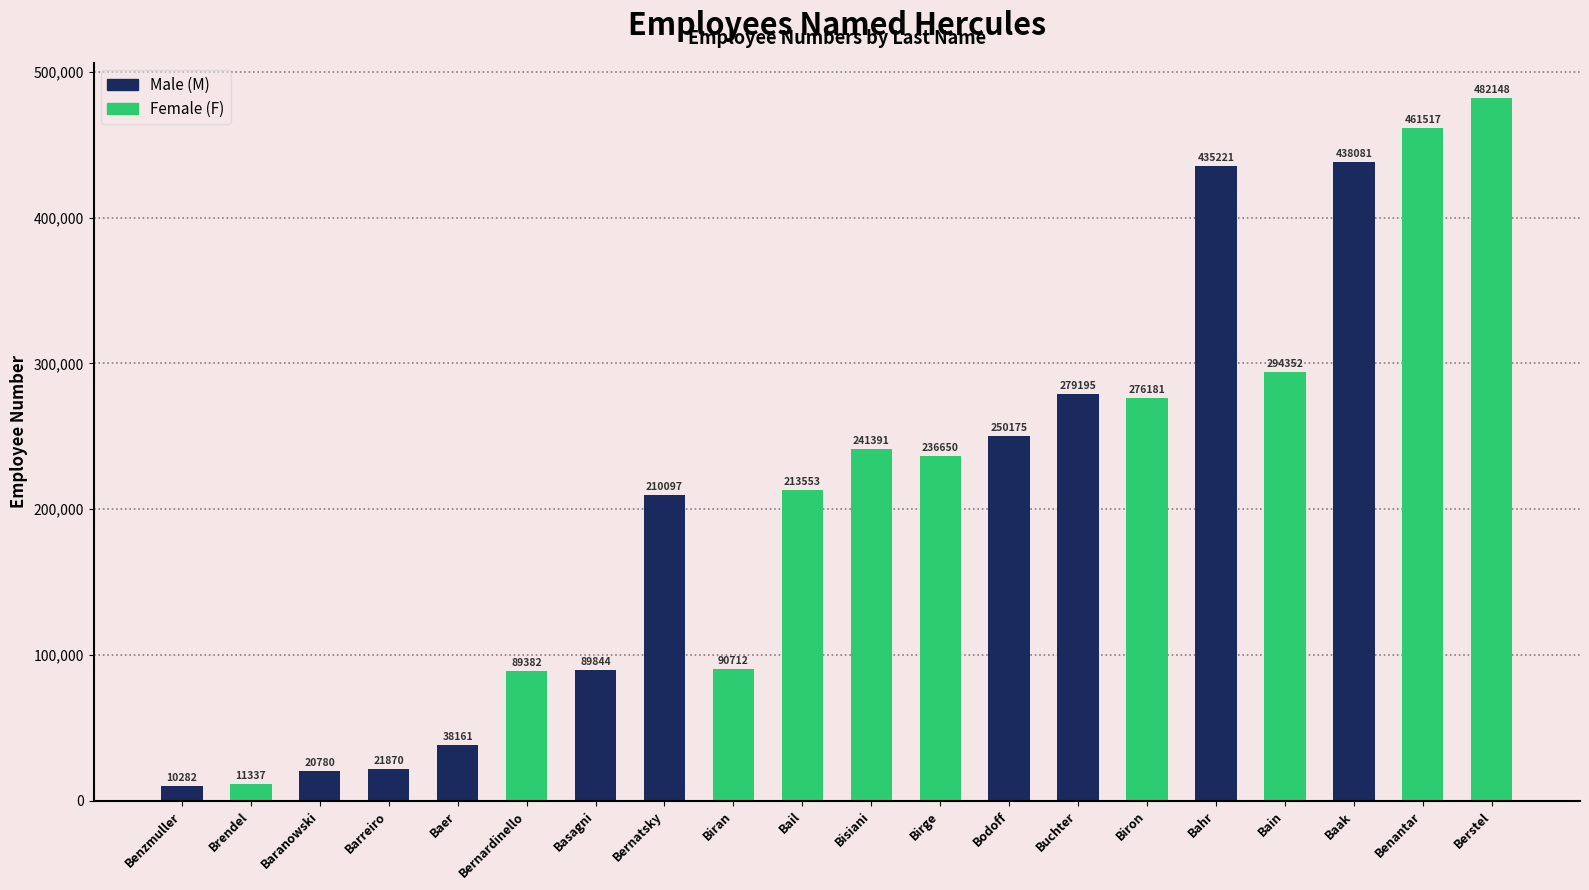

List the labels in order of value, smallest first.

Benzmuller, Brendel, Baranowski, Barreiro, Baer, Bernardinello, Basagni, Biran, Bernatsky, Bail, Birge, Bisiani, Bodoff, Biron, Buchter, Bain, Bahr, Baak, Benantar, Berstel